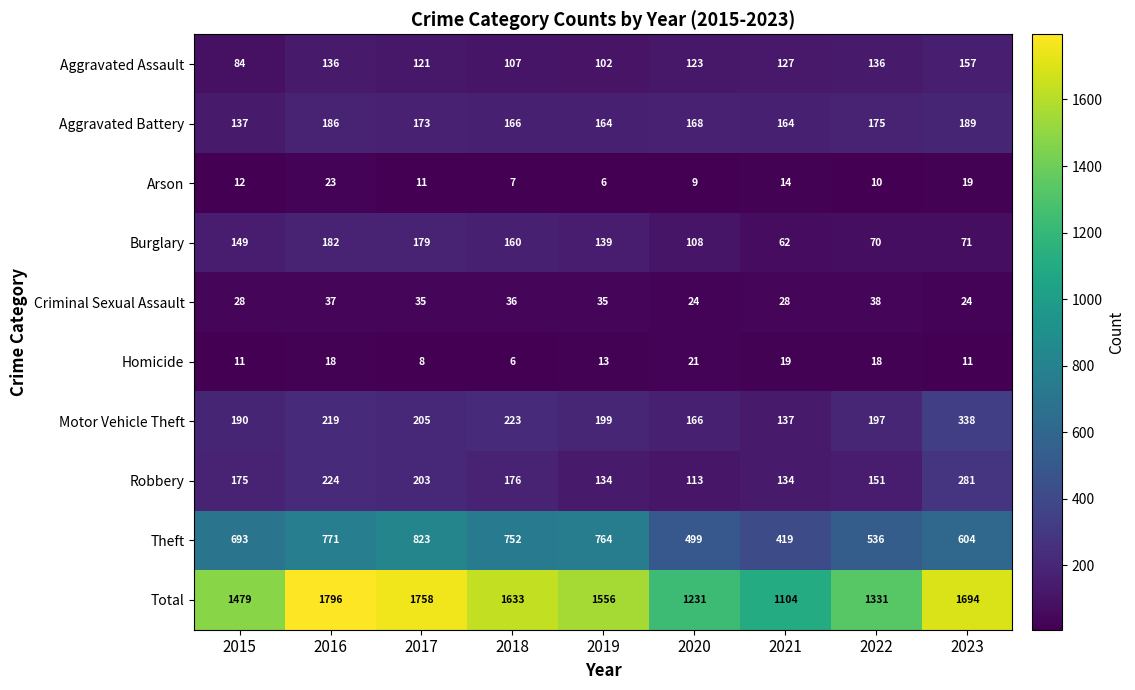

What is the total value across all series at 2022?

2662